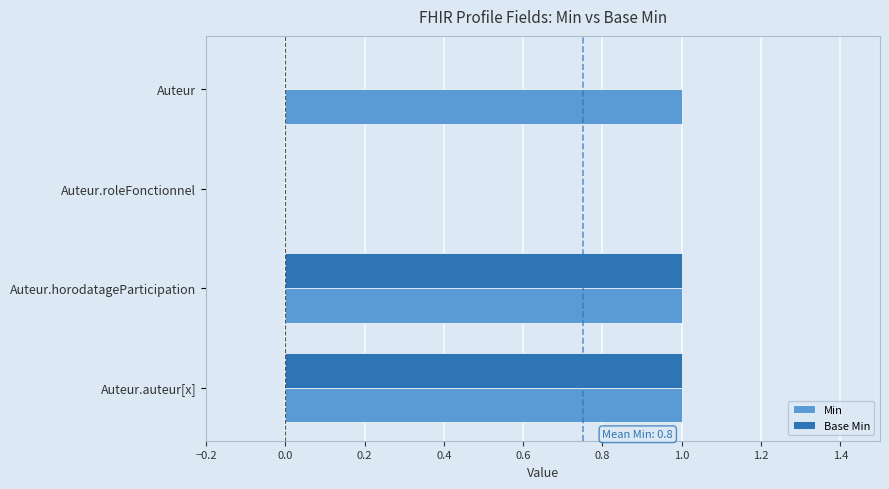

True or false: Min has a value of 1 at Auteur.

True